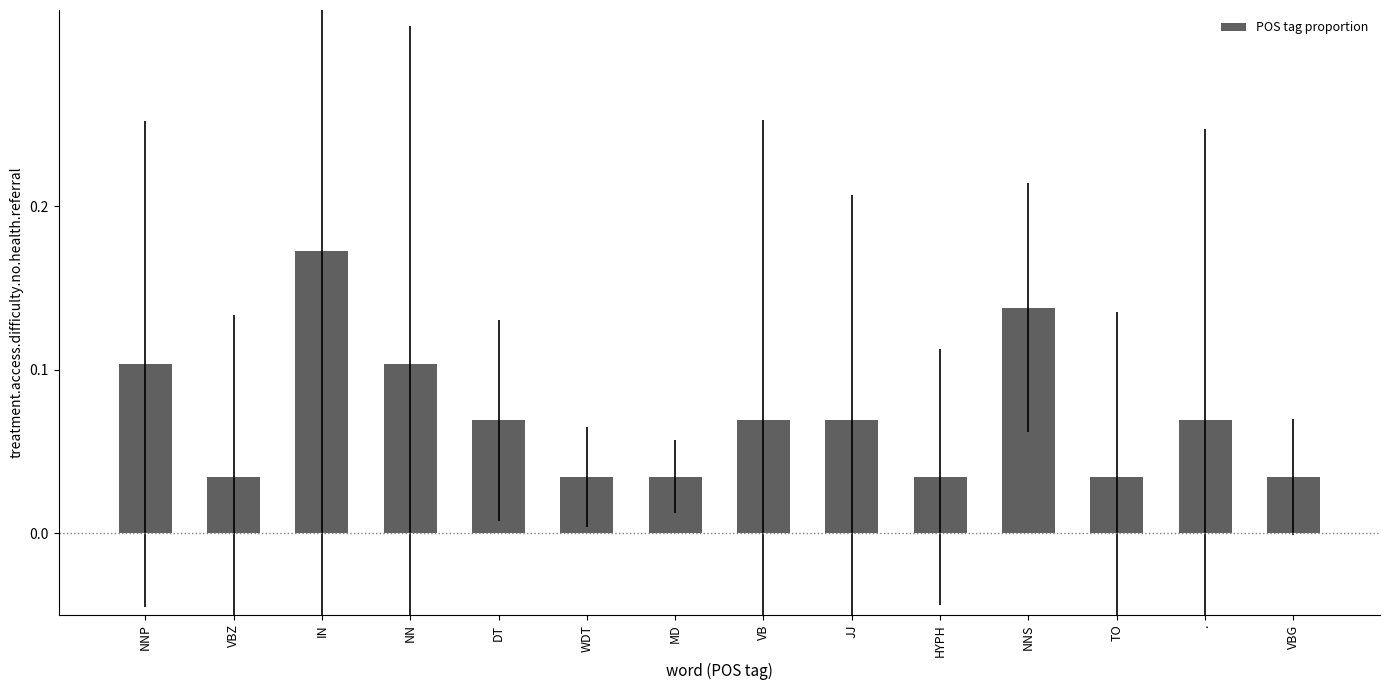

Does the chart contain stacked bars?

No